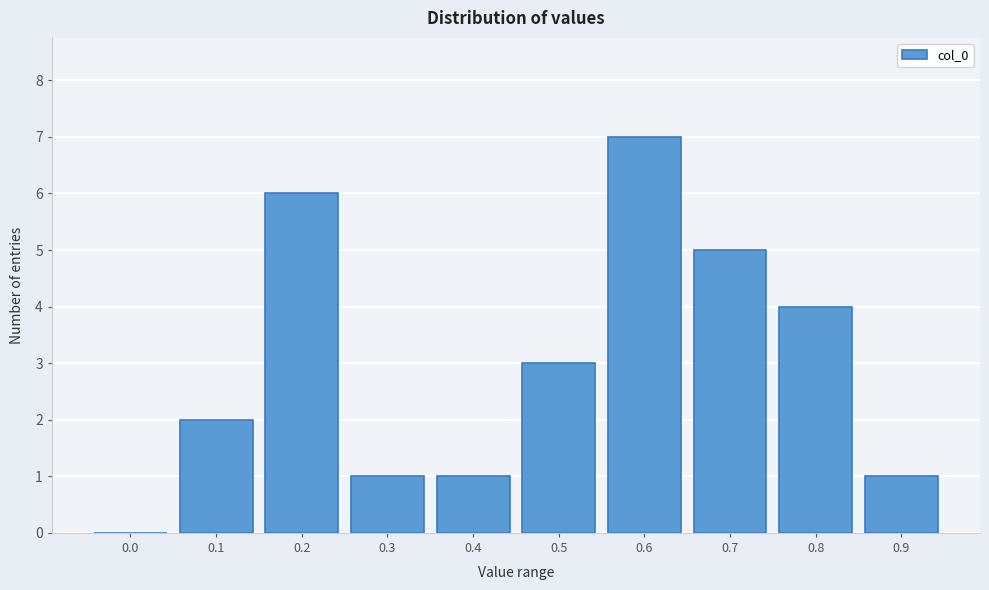

Reading left to right, what are all the values shown in this chart?

0.0=0	0.1=2	0.2=6	0.3=1	0.4=1	0.5=3	0.6=7	0.7=5	0.8=4	0.9=1